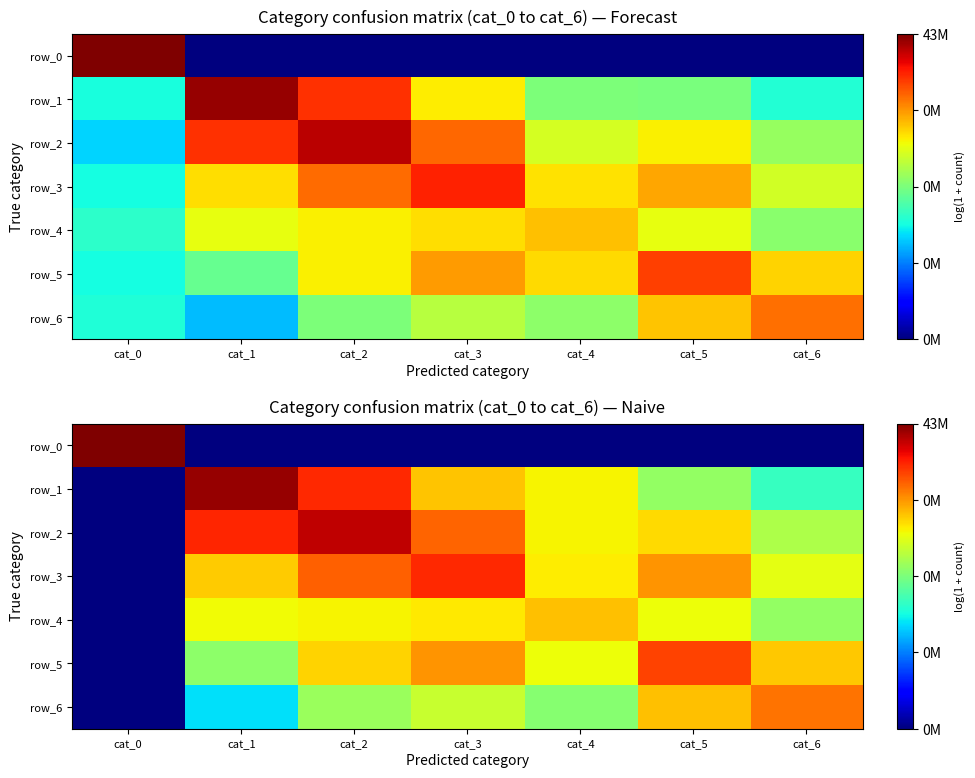

Rank the categories by row_4 value from lowest to highest.

cat_0, cat_6, cat_5, cat_1, cat_2, cat_3, cat_4